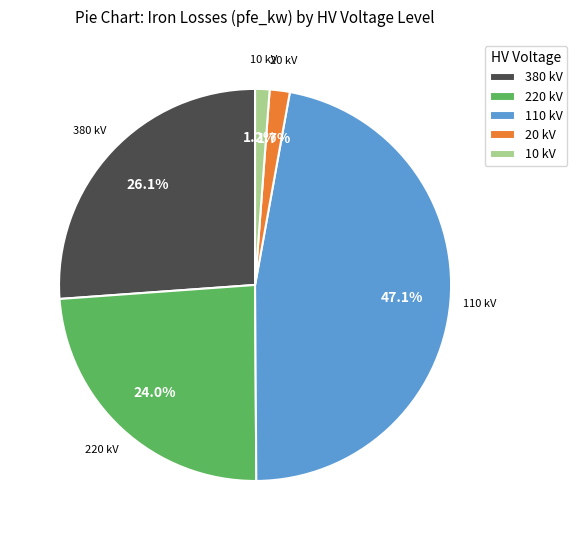

What is the ratio of the value at 110 kV to the value at 220 kV?

2.0